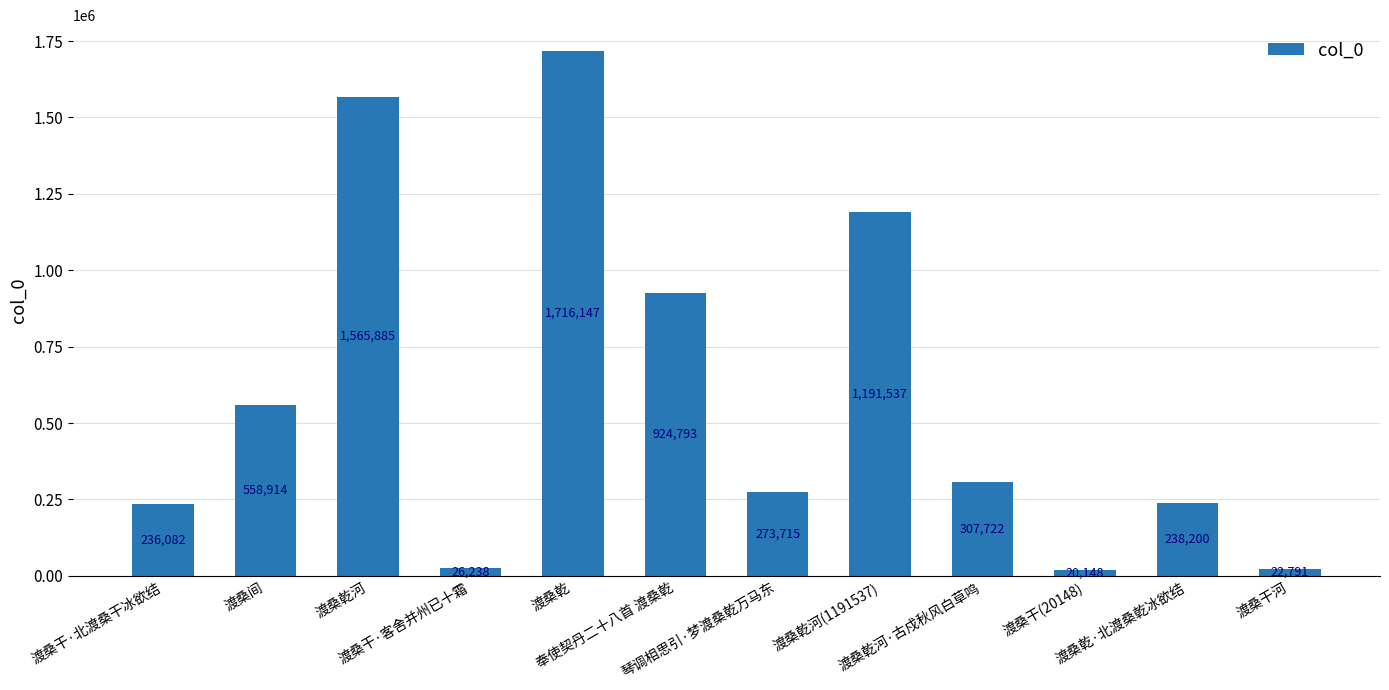

What position from the right is 渡桑乾河(1191537)?

5